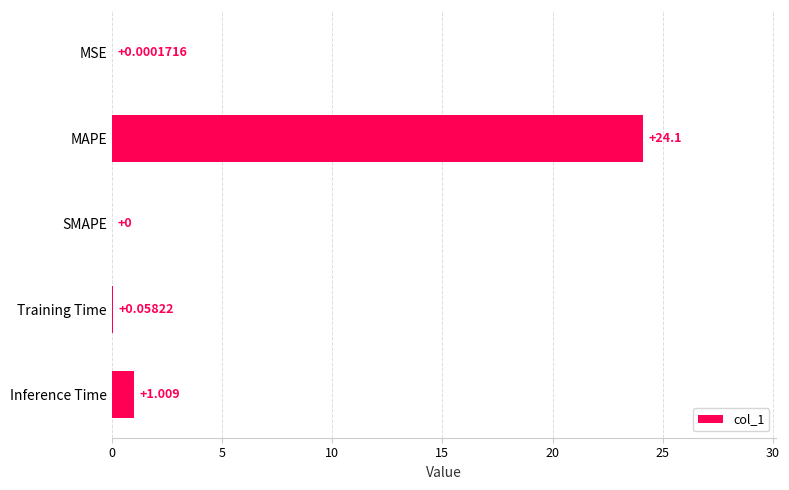

At which category does the chart reach its peak across all series?

MAPE